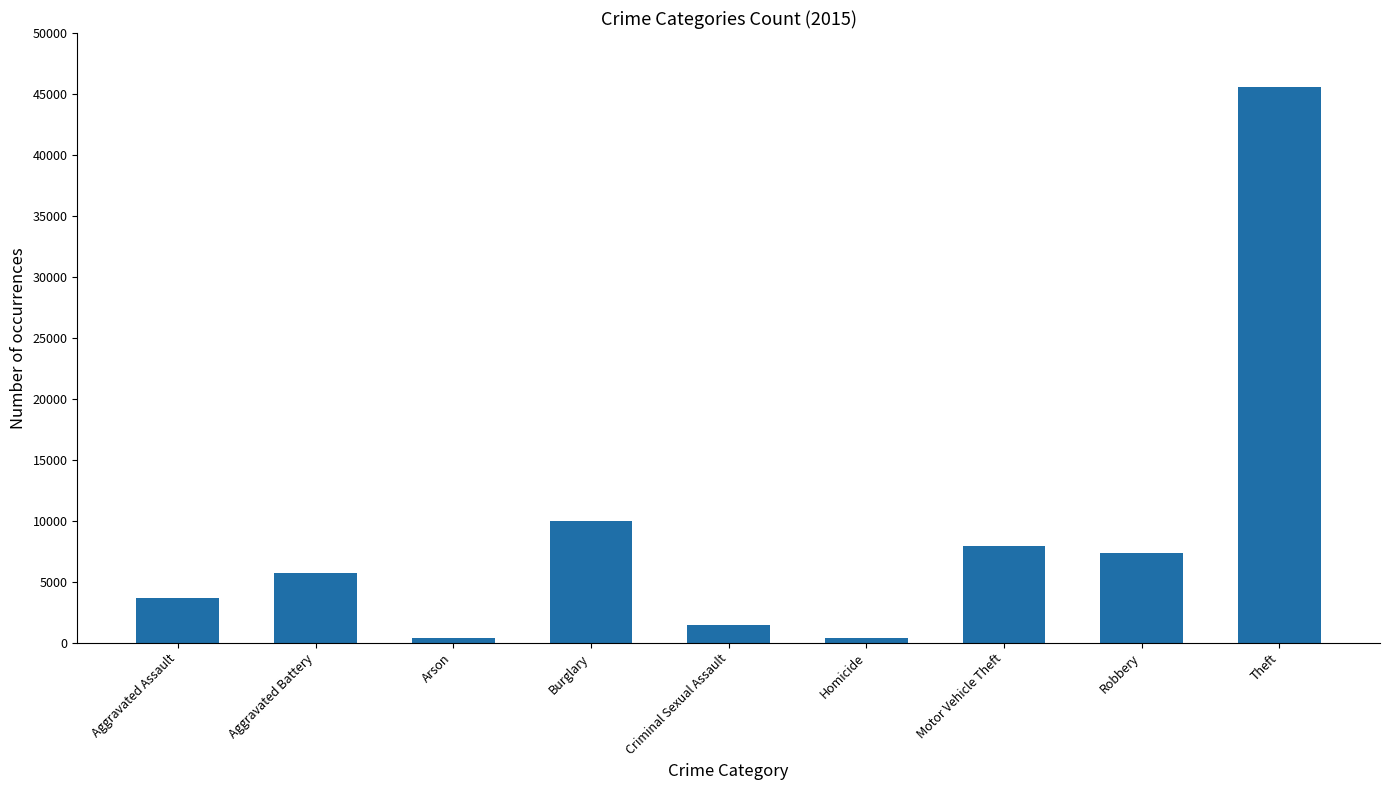

Between Arson and Robbery, which is larger?

Robbery